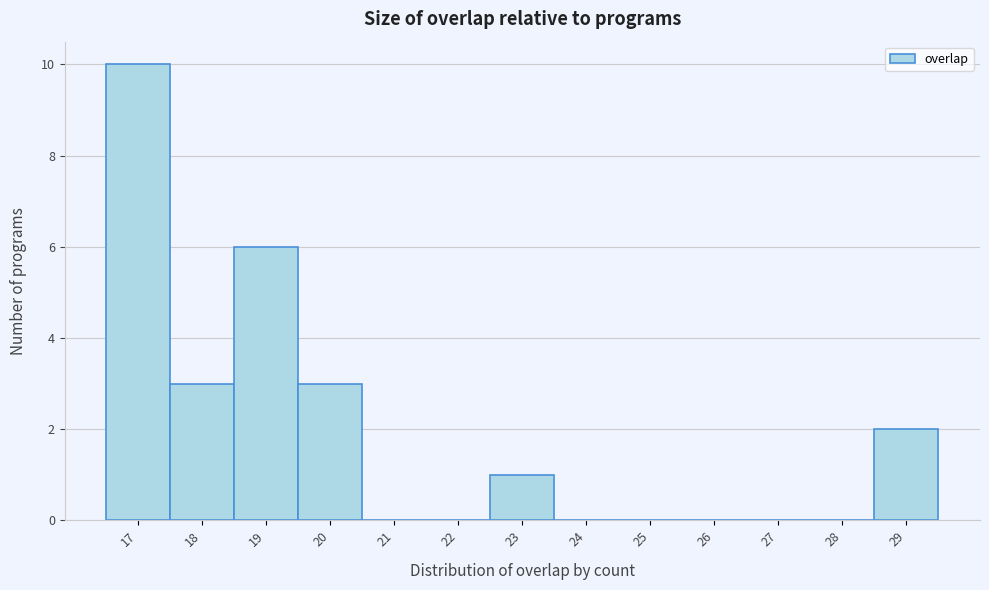

Reading left to right, transcribe this chart: for each bar, give the range it covers on the x-axis and its height. The values are not printed on the chart, so give them approximately, as read against the axis.

16.5 to 17.5: 10
17.5 to 18.5: 3
18.5 to 19.5: 6
19.5 to 20.5: 3
20.5 to 21.5: 0
21.5 to 22.5: 0
22.5 to 23.5: 1
23.5 to 24.5: 0
24.5 to 25.5: 0
25.5 to 26.5: 0
26.5 to 27.5: 0
27.5 to 28.5: 0
28.5 to 29.5: 2